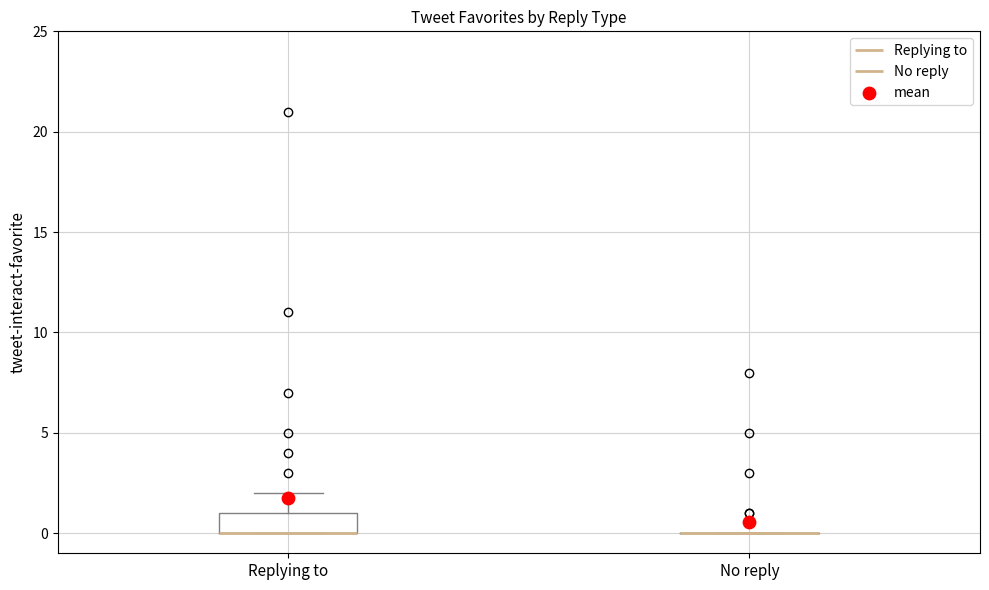

Reading left to right, transcribe this box plot: for each box, give where its median line is, the range the box spans, and where its two whiskers end, as read against the y-axis. The values are not printed on the chart, so give them approximately, as read against the axis.

Replying to: median 0 (drawn on the box's lower edge), box 0 to 1, whiskers 0 to 2
No reply: box collapsed to a line at 0, whiskers 0 to 0